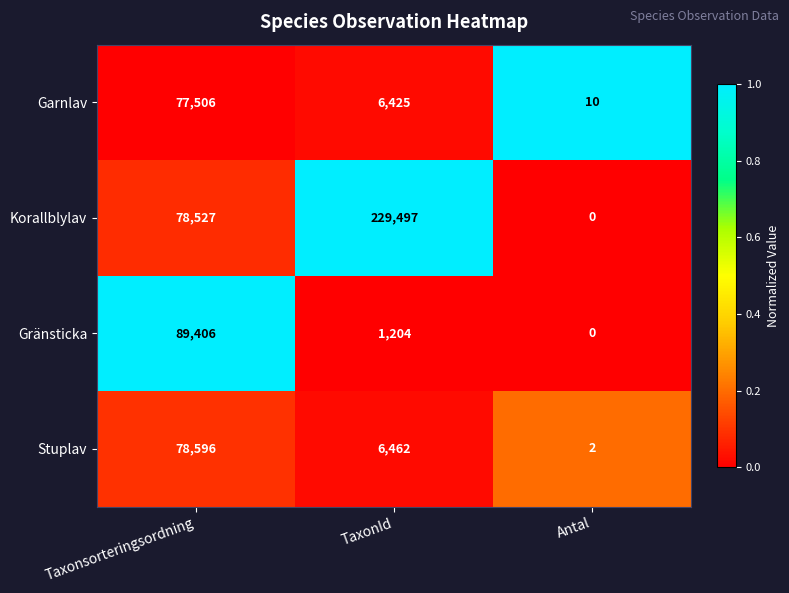

Is it true that Garnlav equals 135170 at Taxonsorteringsordning?

False